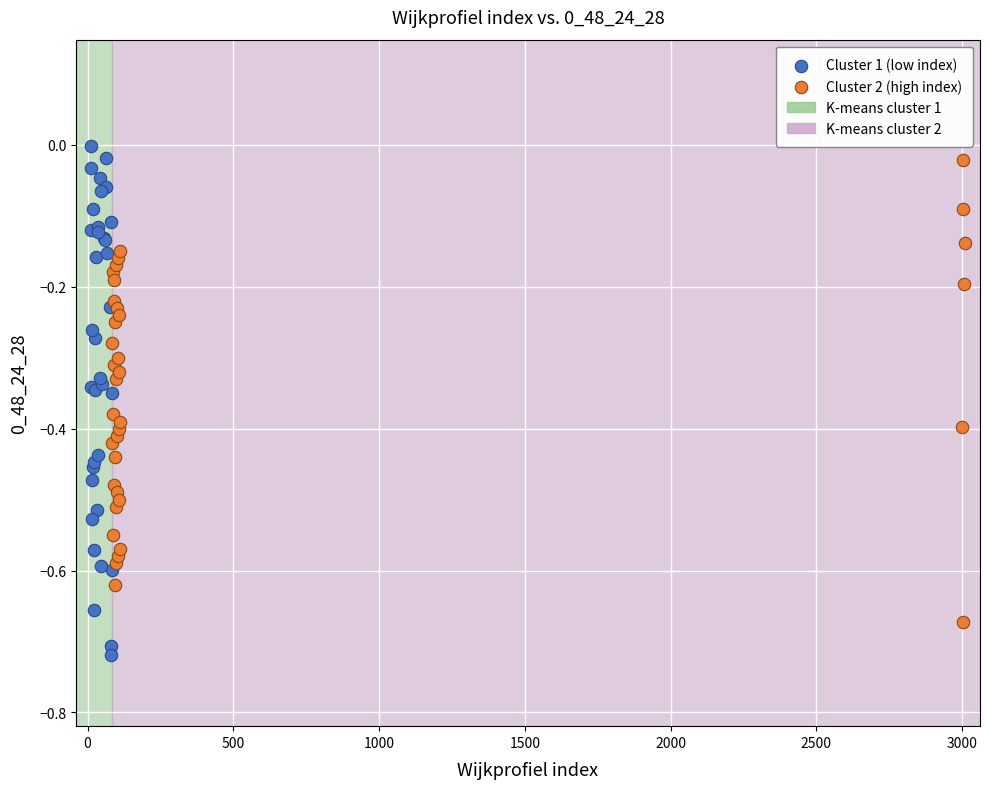

Which series contains the lowest Y value?

Cluster 1 (low index)